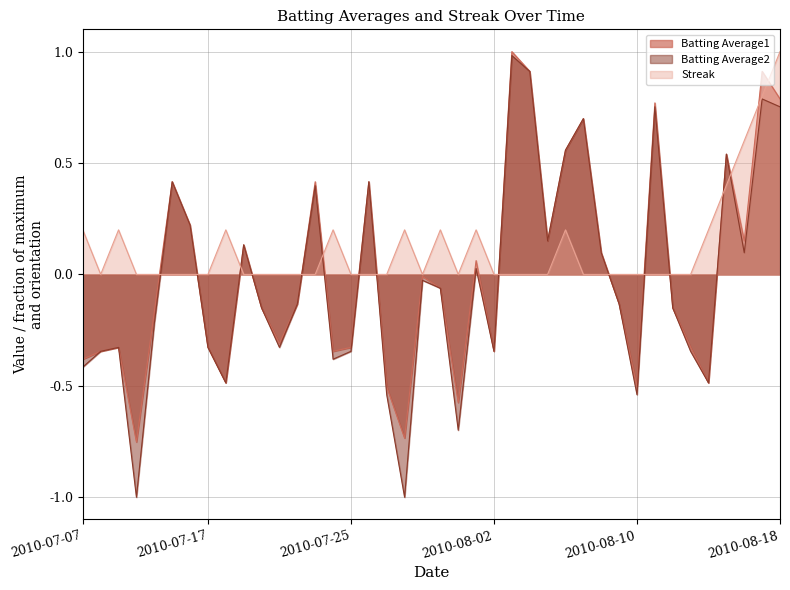

Rank the series by their average value, from lowest to highest.

Batting Average2, Batting Average1, Streak